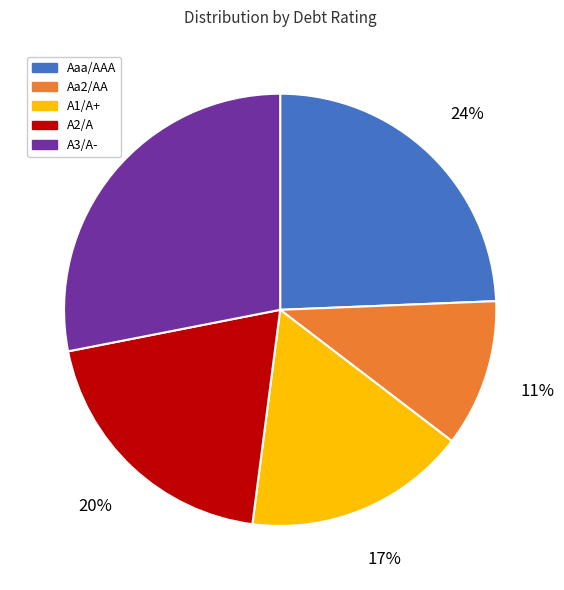

To the nearest percent, what portion does A1/A+ represent?

17%